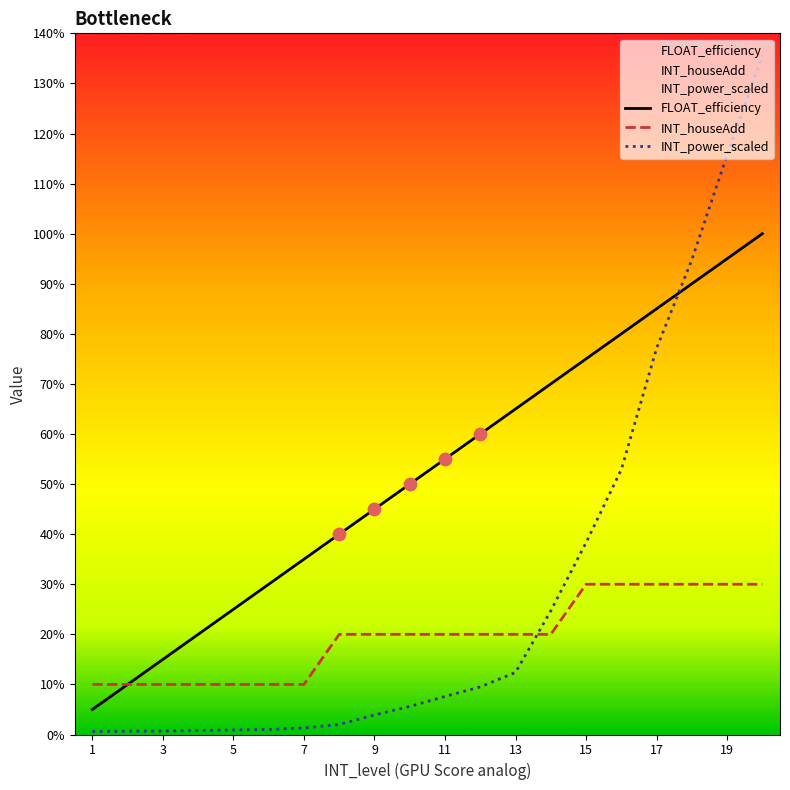

Which series has the largest total across all categories?

FLOAT_efficiency